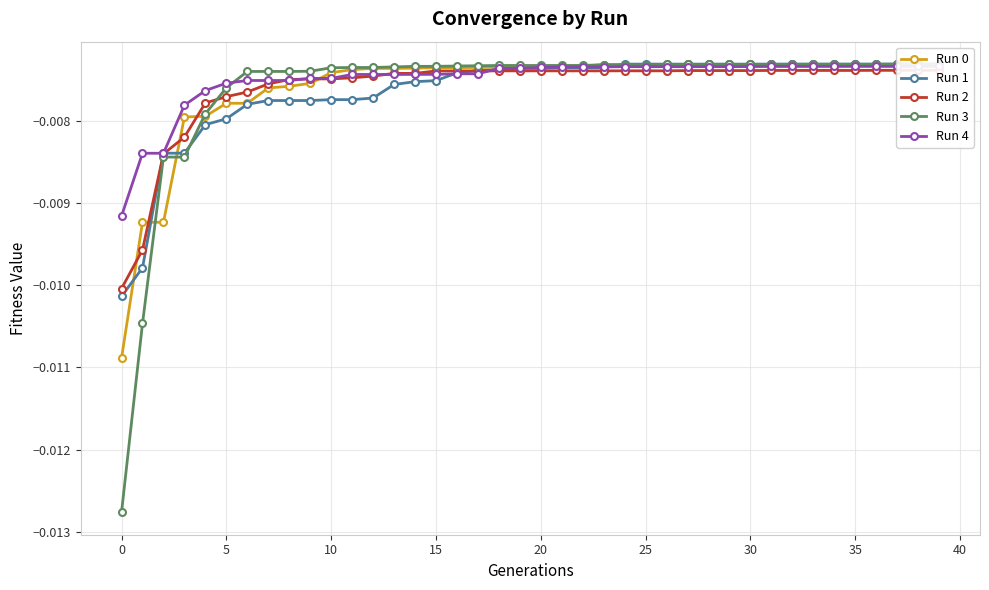

What is the sum of all Run 2 values?

-0.3